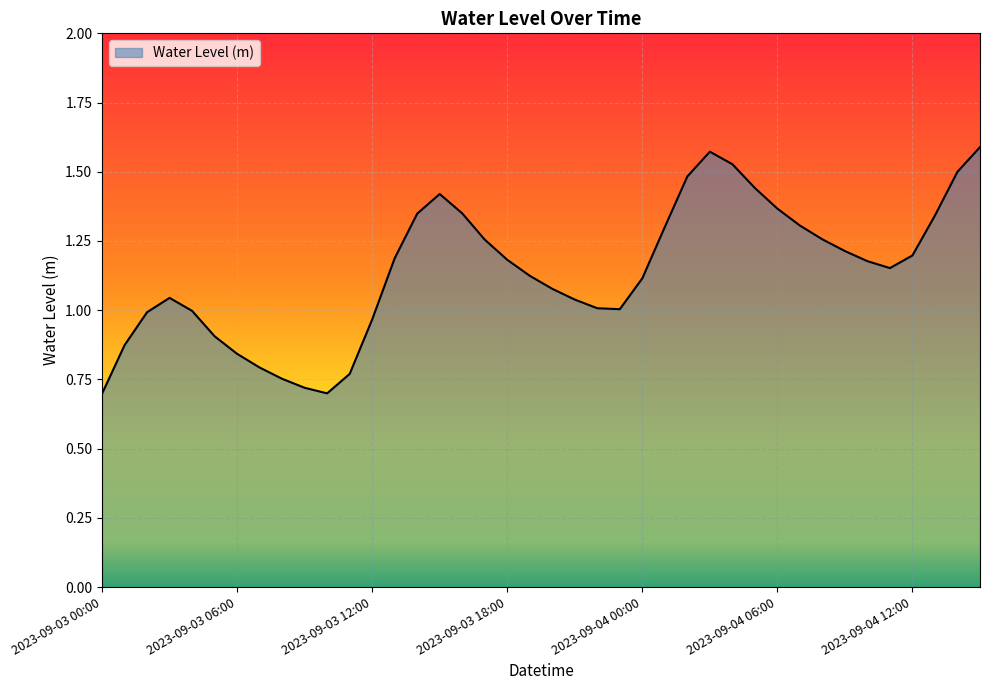

What is the minimum value shown in the chart?

0.7